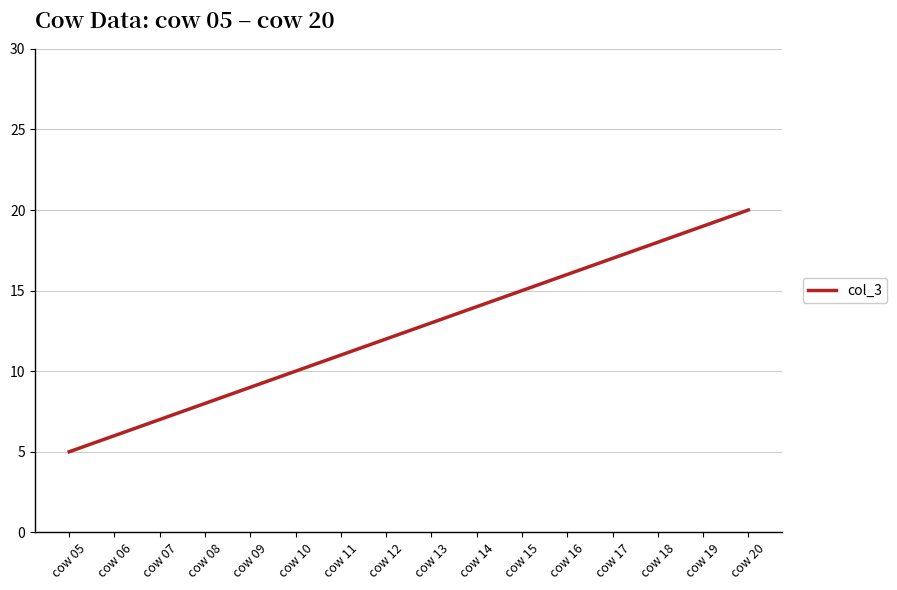

The value at cow 14 is 7. True or false?

False